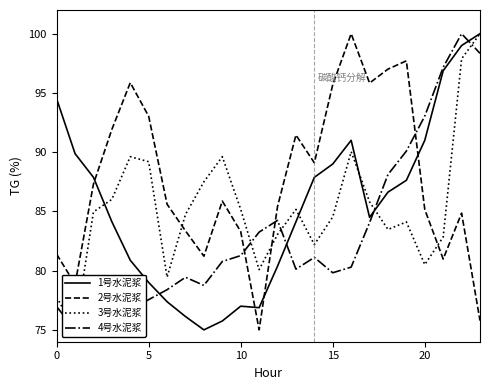

What is the difference between the maximum and minimum values in the 1号水泥浆 series?

25.0